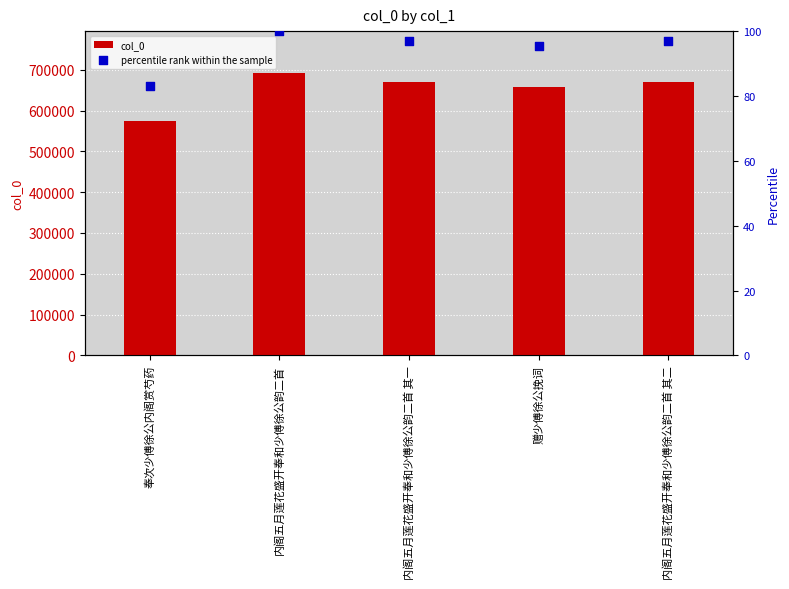

At how many categories does at least one series exceed 95901?

5